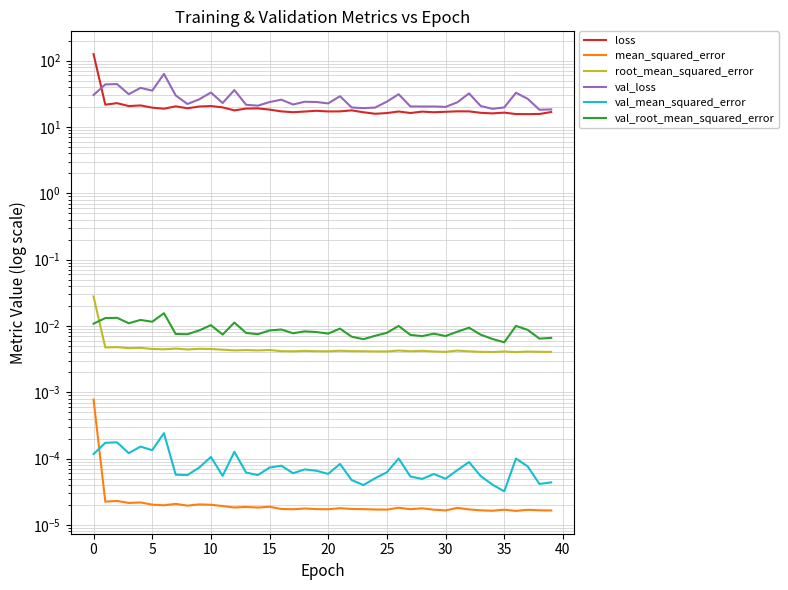

Is it true that val_loss equals 7.3 at 11?

False